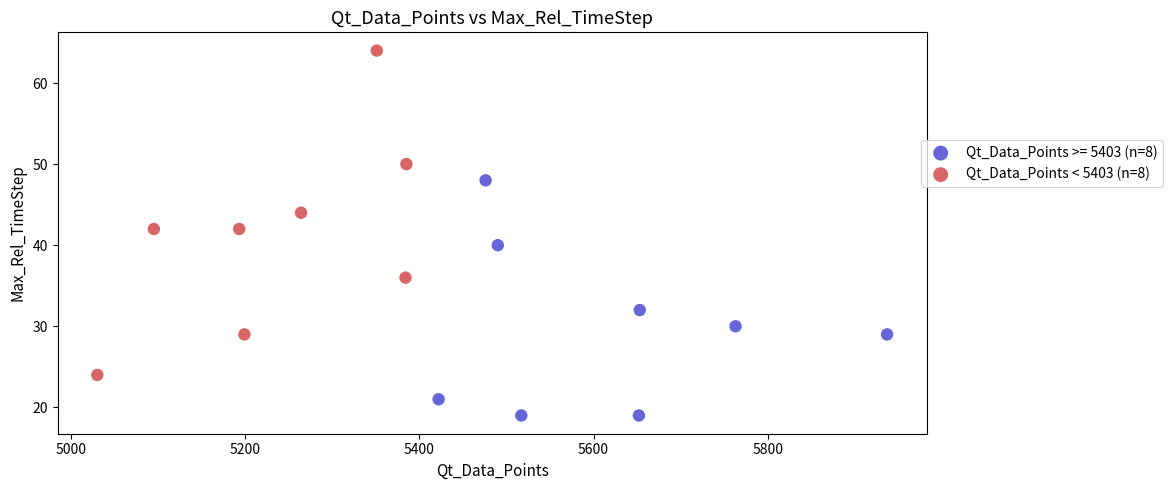

Which series reaches the minimum Y coordinate?

Qt_Data_Points >= 5403 (n=8)